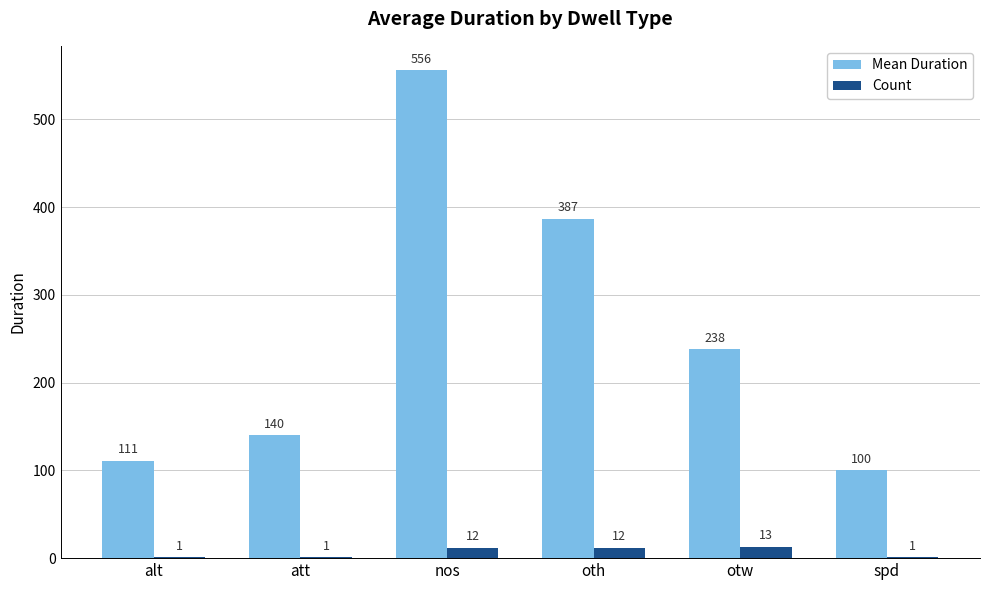

The Count series shows 1.0 at spd. True or false?

True